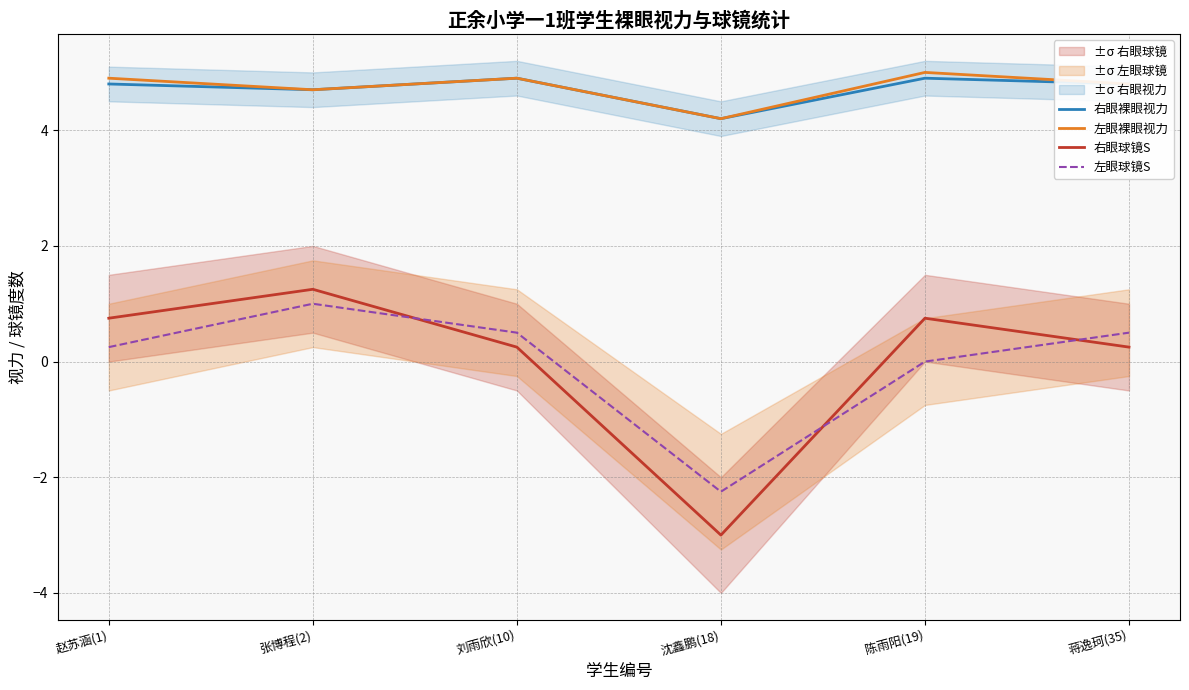

How many categories are shown in the chart?

6